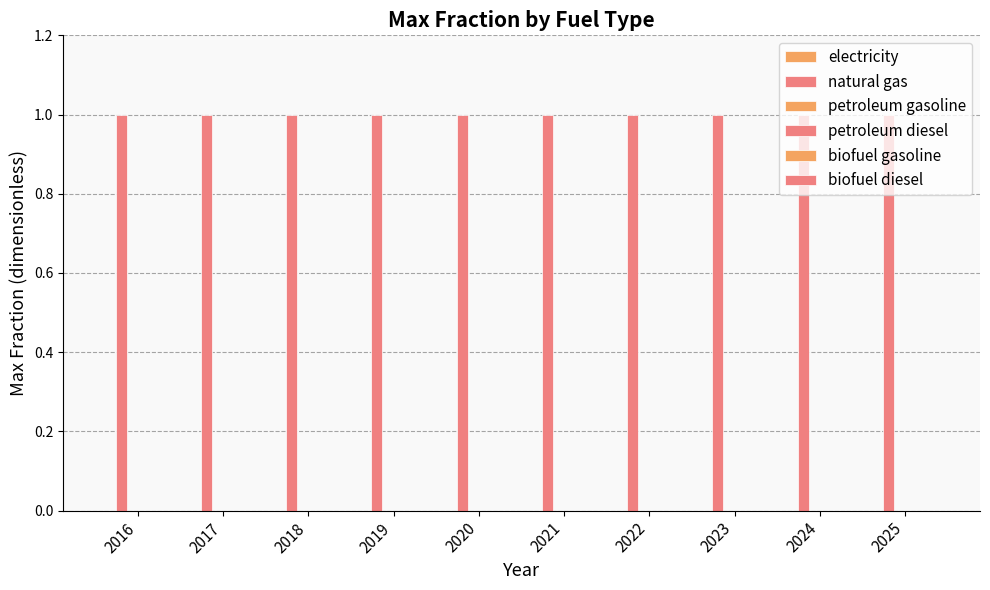

Reading left to right, extract all data points from this chart.

electricity: 0	0	0	0	0	0	0	0	0	0
natural gas: 1	1	1	1	1	1	1	1	1	1
petroleum gasoline: 0	0	0	0	0	0	0	0	0	0
petroleum diesel: 0	0	0	0	0	0	0	0	0	0
biofuel gasoline: 0	0	0	0	0	0	0	0	0	0
biofuel diesel: 0	0	0	0	0	0	0	0	0	0